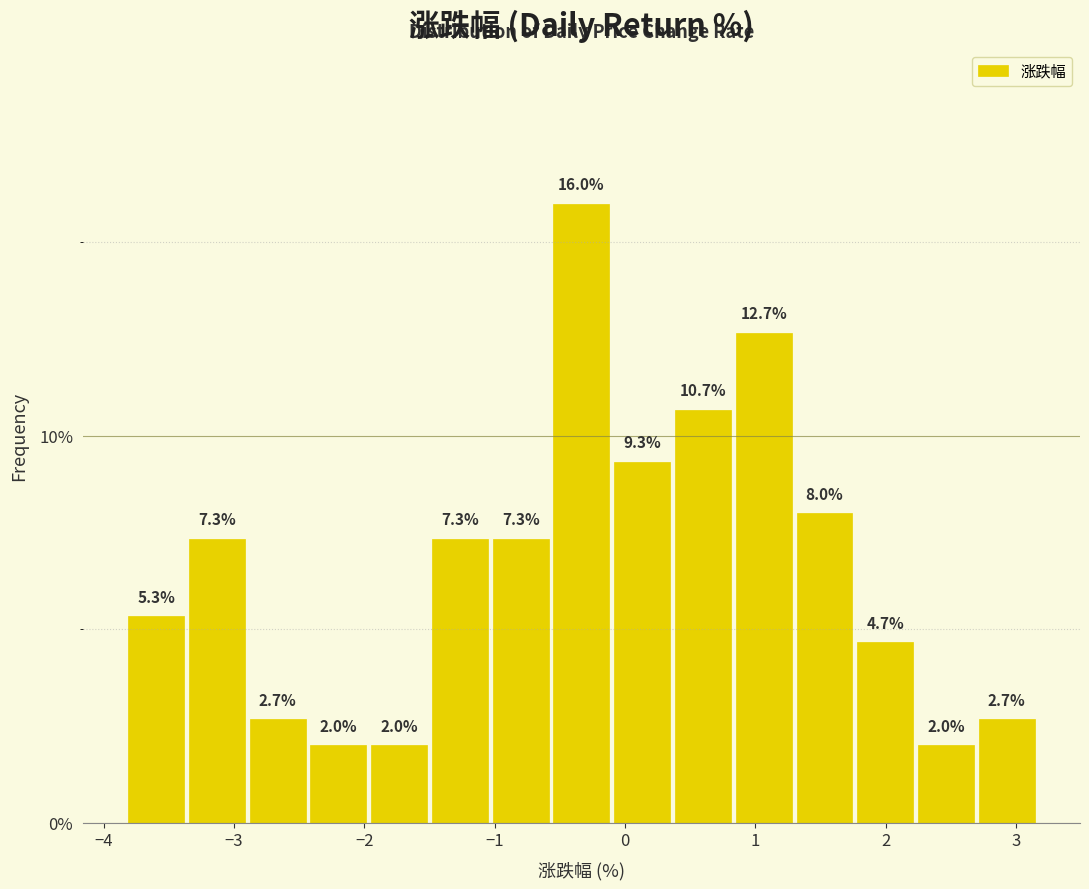

Reading left to right, list every bar in this chart as the range it spans on the x-axis followed by its height. The bar edges are not printed on the chart, so give them approximately, as read against the axis.

-3.8 to -3.4: 5.3
-3.4 to -2.9: 7.3
-2.9 to -2.4: 2.7
-2.4 to -2.0: 2.0
-2.0 to -1.5: 2.0
-1.5 to -1.0: 7.3
-1.0 to -0.6: 7.3
-0.6 to -0.1: 16.0
-0.1 to 0.4: 9.3
0.4 to 0.8: 10.7
0.8 to 1.3: 12.7
1.3 to 1.8: 8.0
1.8 to 2.2: 4.7
2.2 to 2.7: 2.0
2.7 to 3.2: 2.7